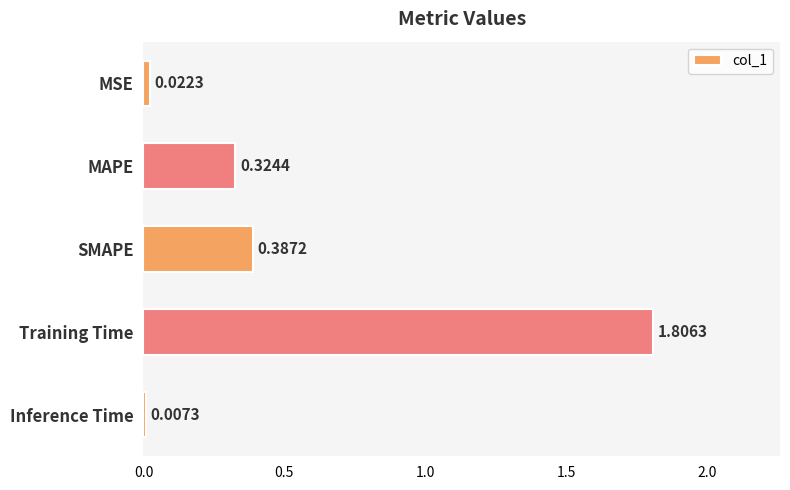

What is the difference between the maximum and minimum values?

1.8